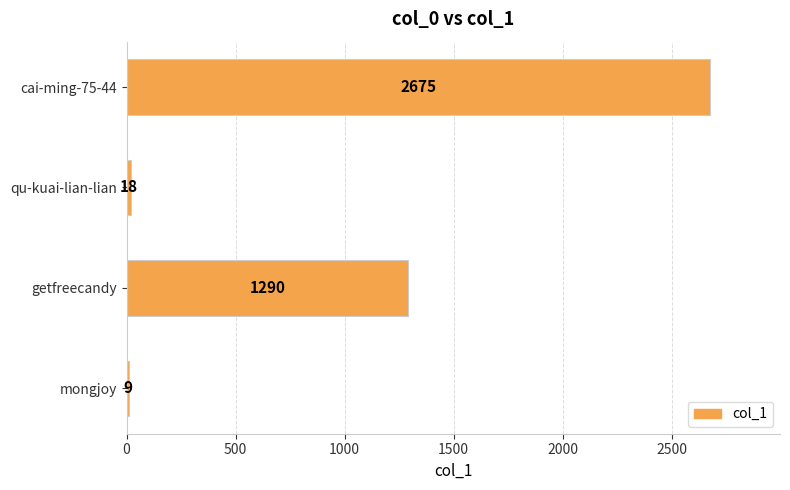

True or false: the data shows 18 at qu-kuai-lian-lian.

True